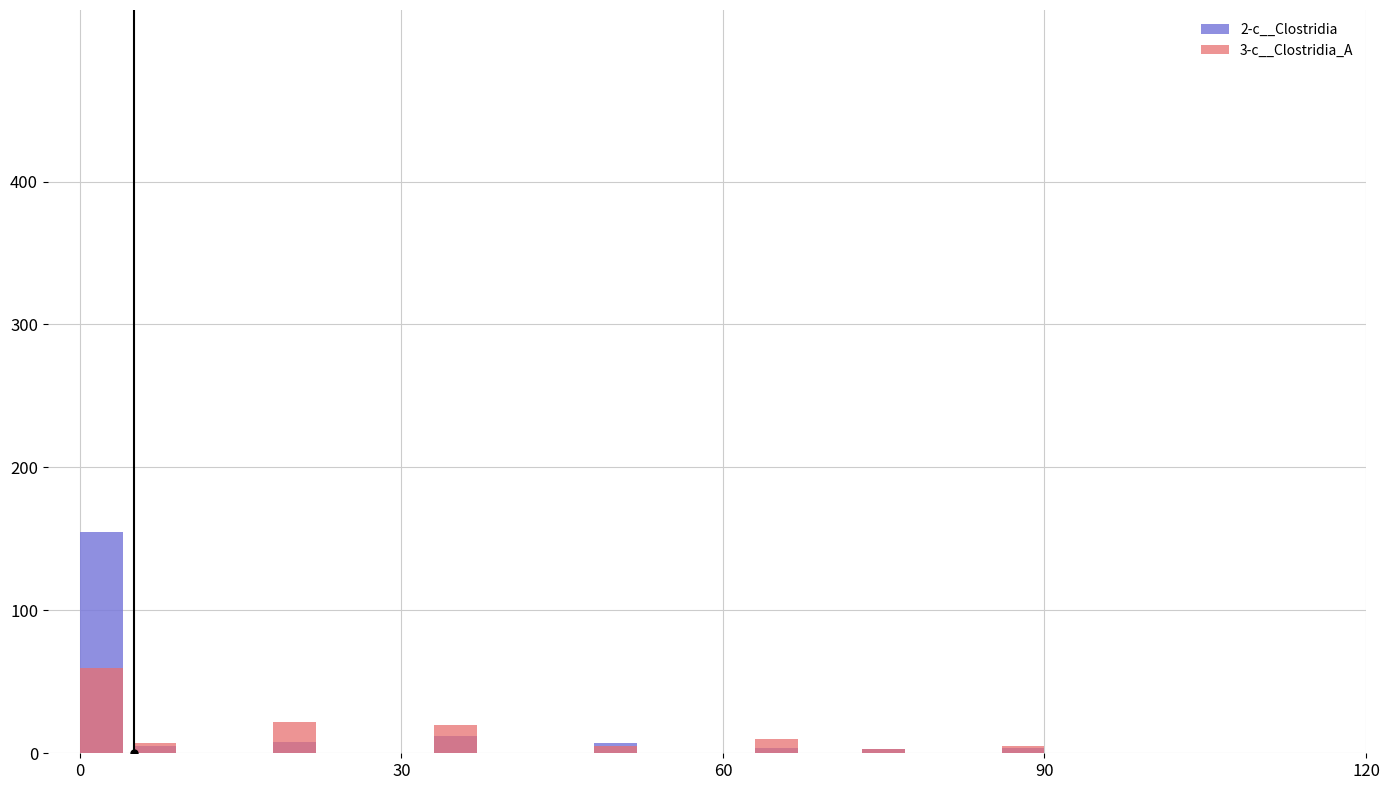

What is the sum of the 3-c__Clostridia_A values at 7 and 30?

12